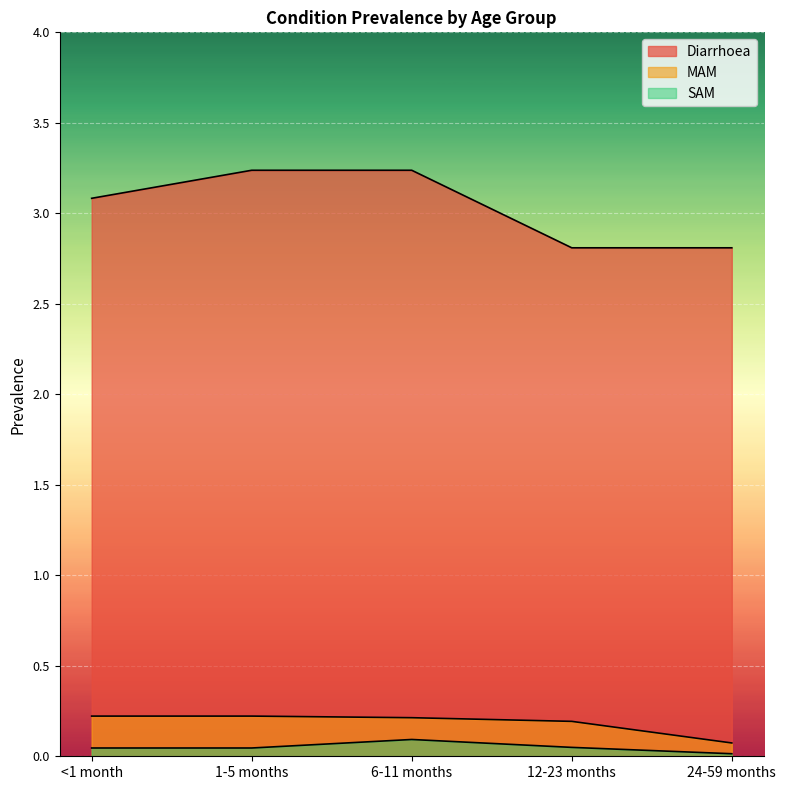

What is the difference between the Diarrhoea values at 6-11 months and <1 month?

0.2